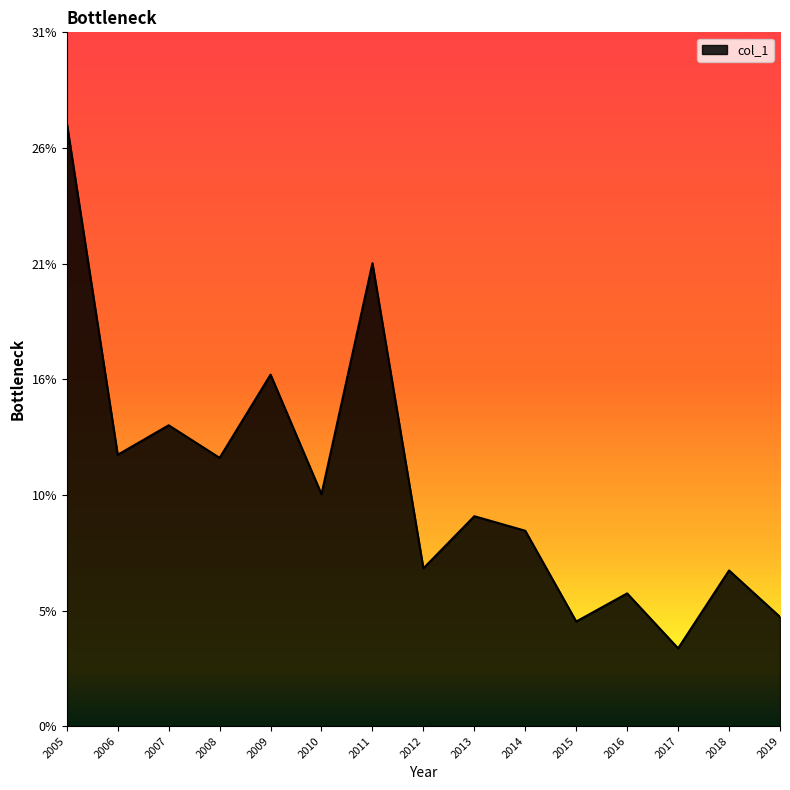

Reading right to left, extract all data points from this chart.

0.0	0.1	0.0	0.1	0.0	0.1	0.1	0.1	0.2	0.1	0.2	0.1	0.1	0.1	0.3